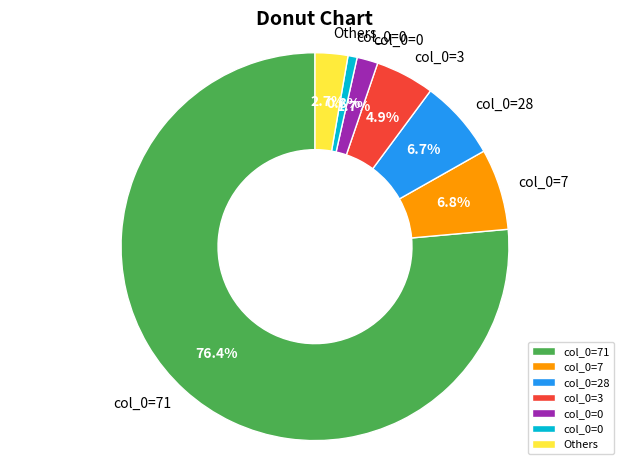

To the nearest percent, what is the difference between the largest and smallest slice percentages?

76%